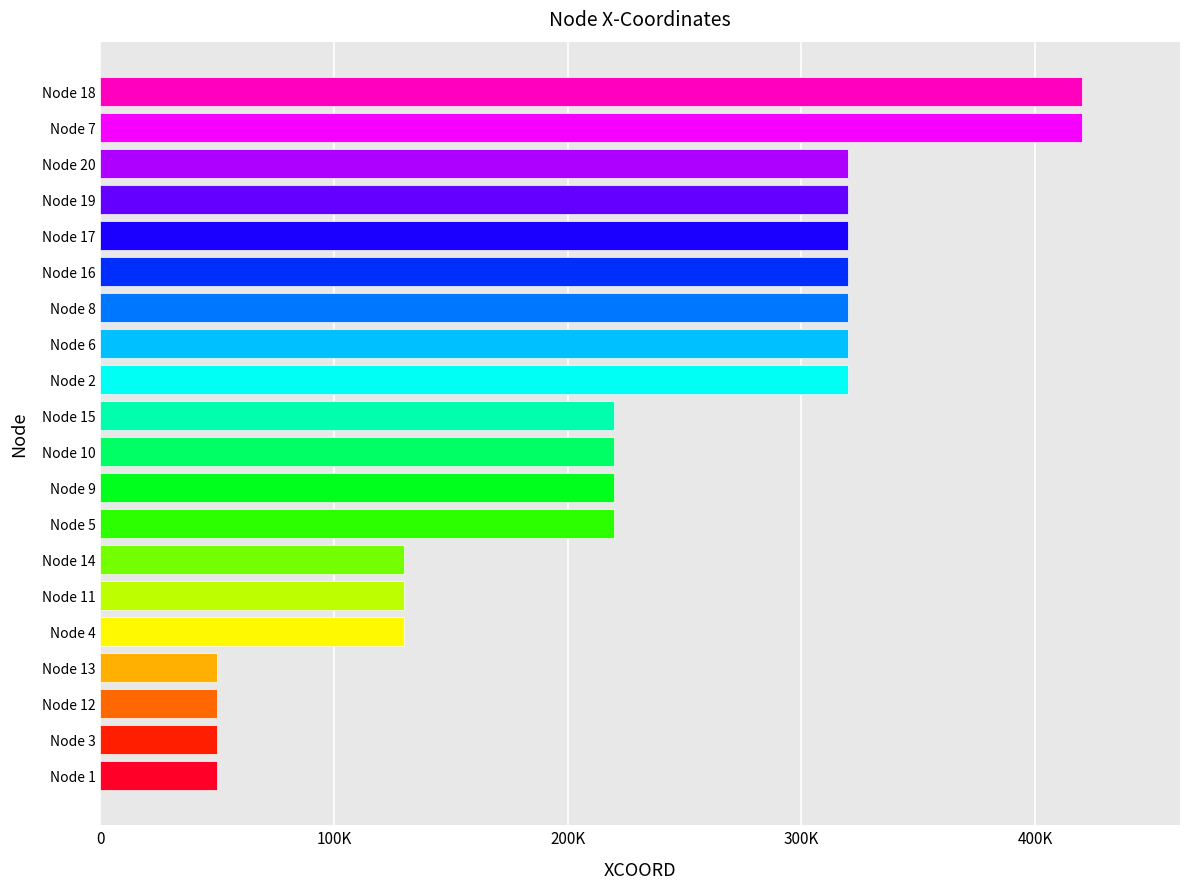

Are the bars horizontal?

Yes